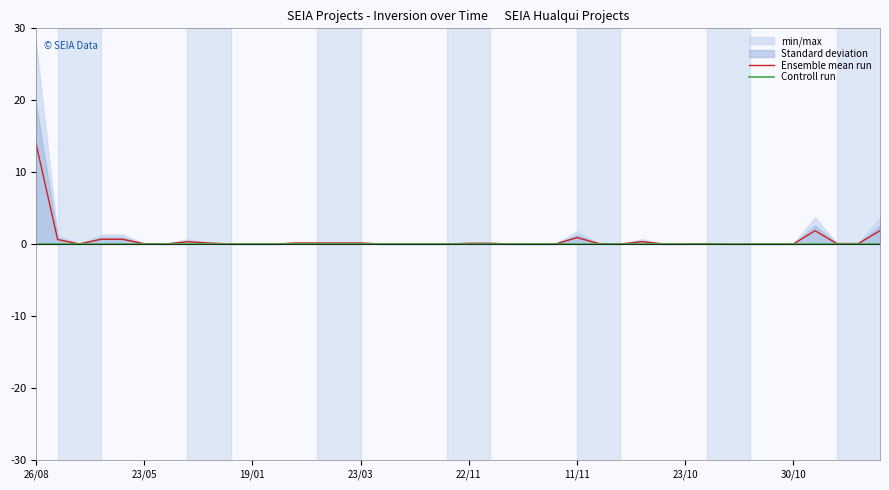

Which category has the highest value in the Ensemble mean run series?

26/08